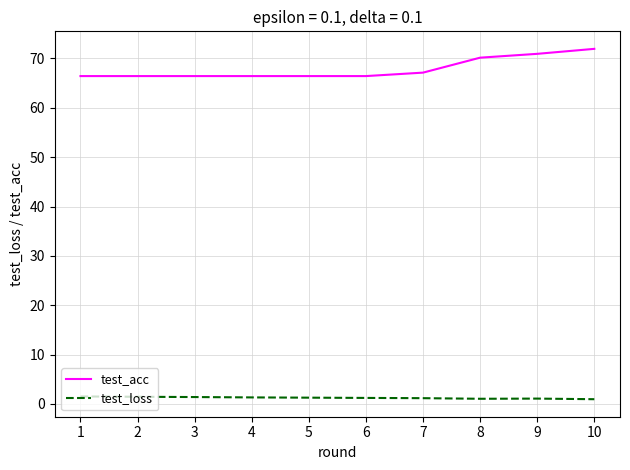

True or false: test_loss and test_acc intersect in this chart.

False